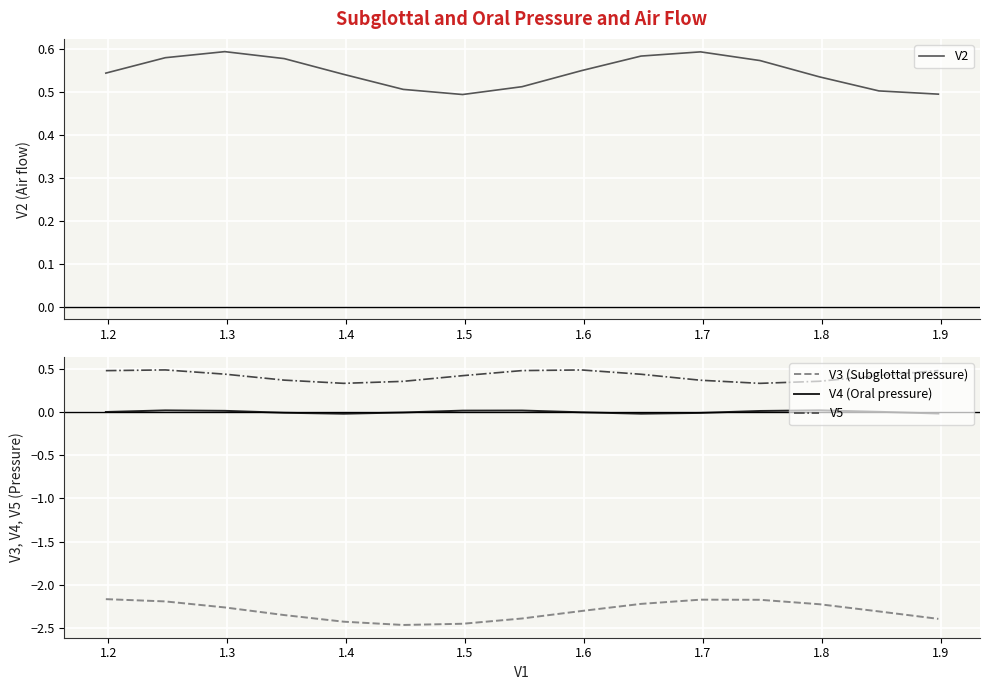

Rank the series by their maximum value, from lowest to highest.

V3 (Subglottal pressure), V4 (Oral pressure), V5, V2